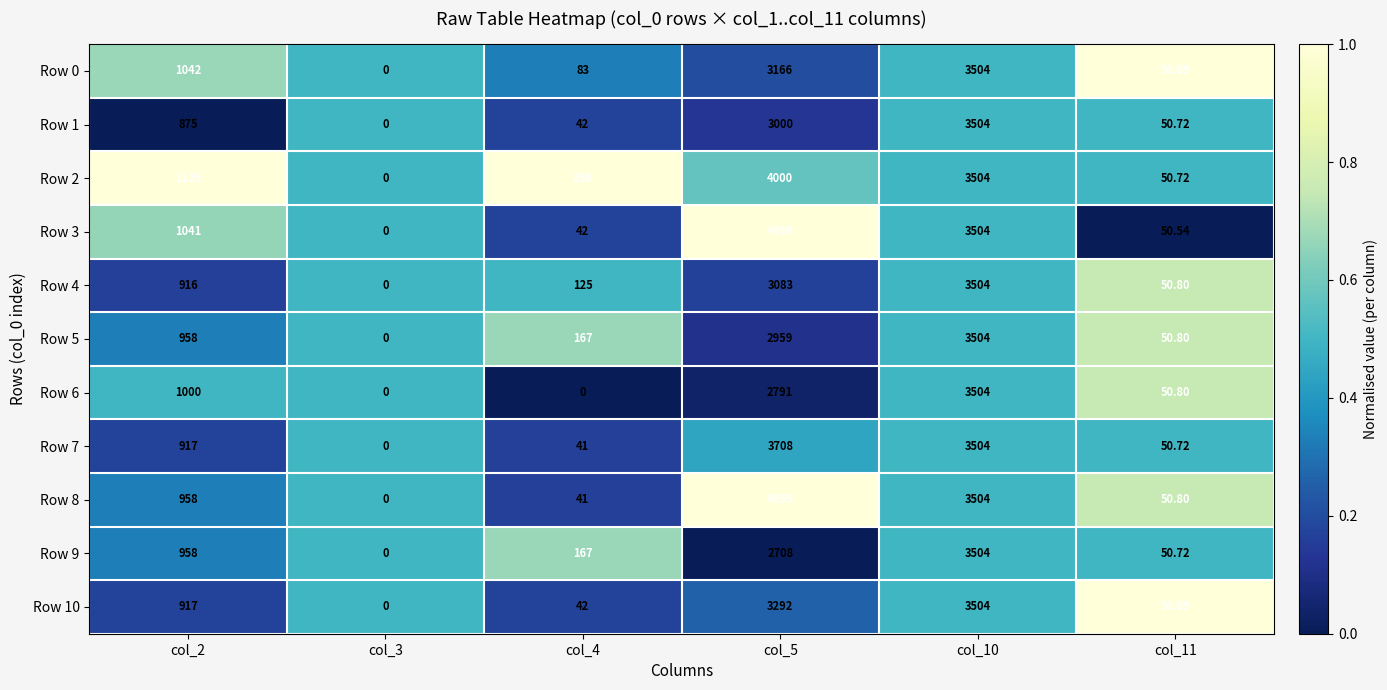

Is the value of Row 3 at col_2 greater than the value of Row 8 at col_4?

Yes